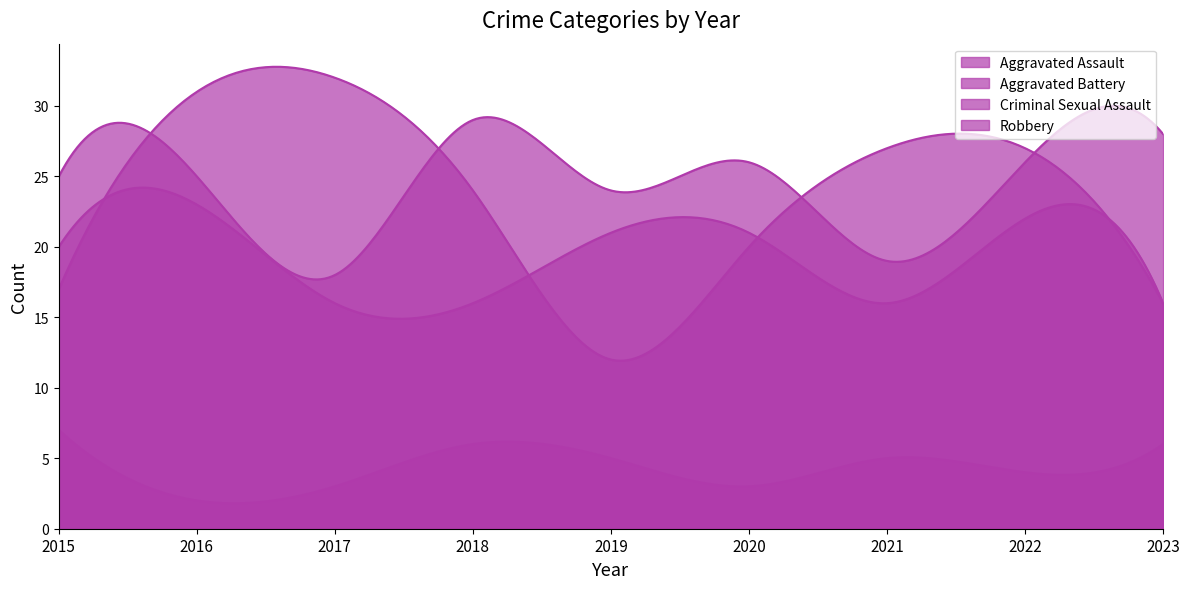

Where is Criminal Sexual Assault nearest to the value 4?

2022